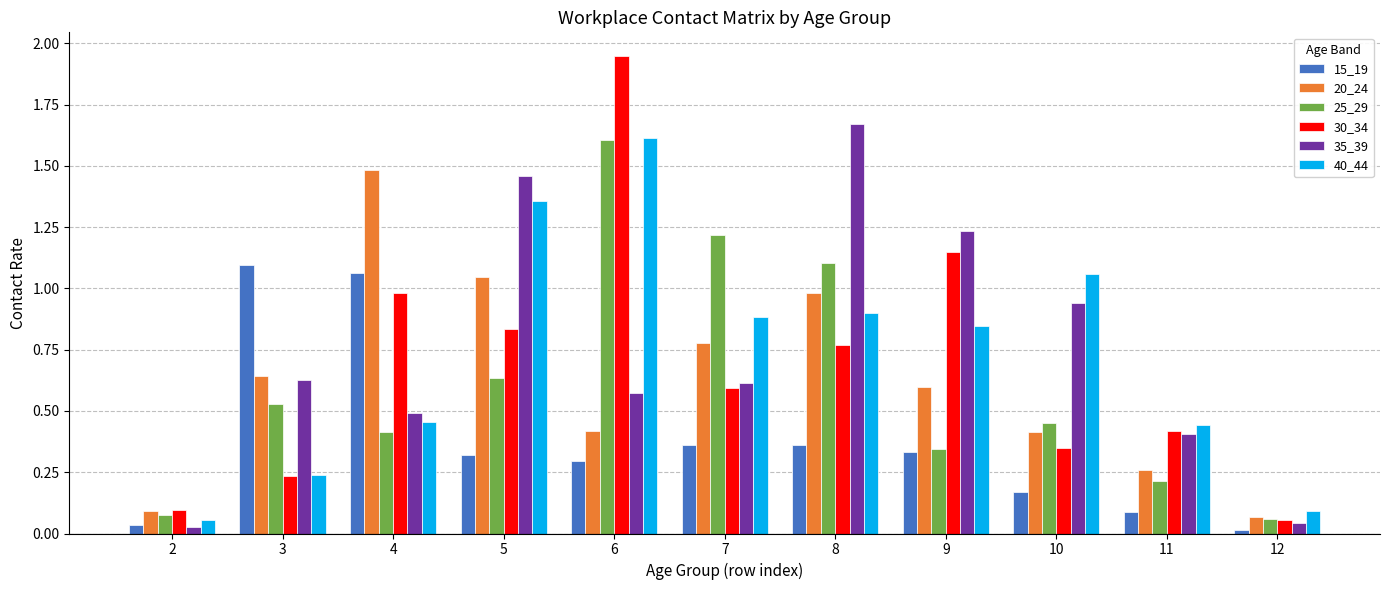

List the labels in order of 30_34 value, largest first.

6, 9, 4, 5, 8, 7, 11, 10, 3, 2, 12